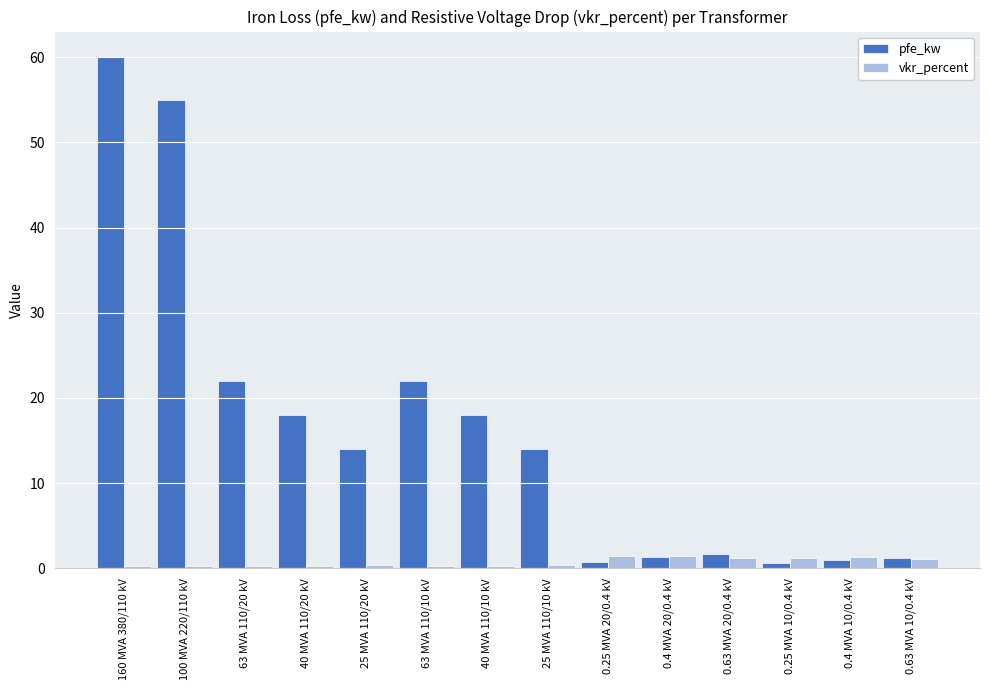

Which series has the widest spread of values?

pfe_kw